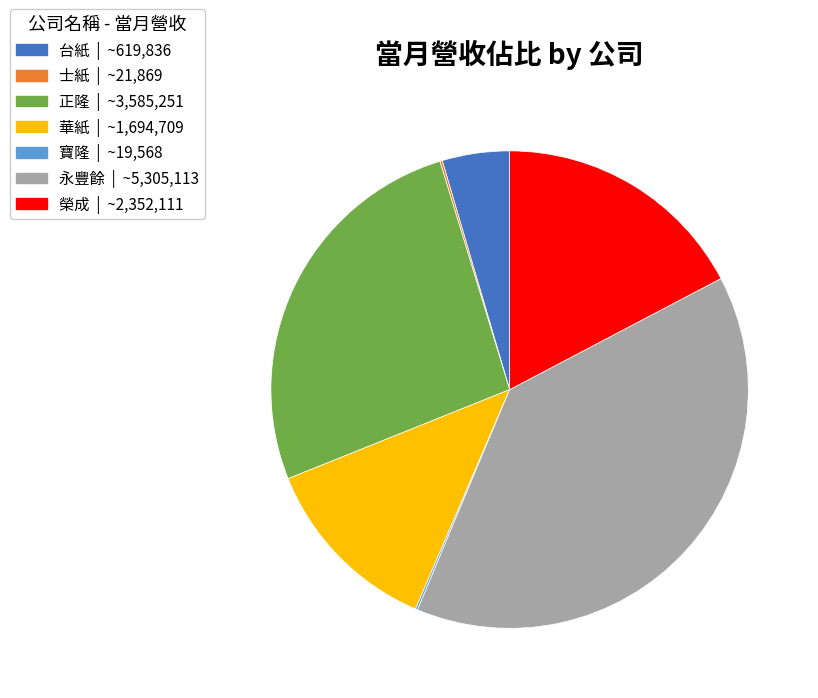

Combined, do 台紙 | ~619,836 and 永豐餘 | ~5,305,113 account for over 50%?

No